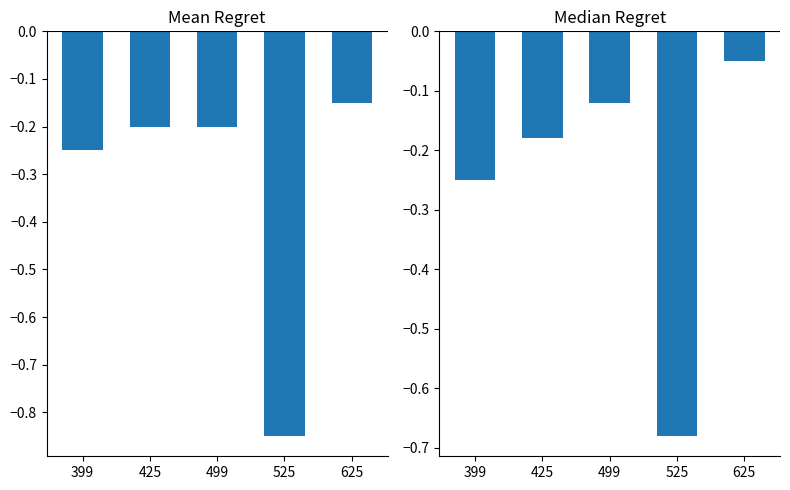

Which category has the highest value in the Median Regret series?

625